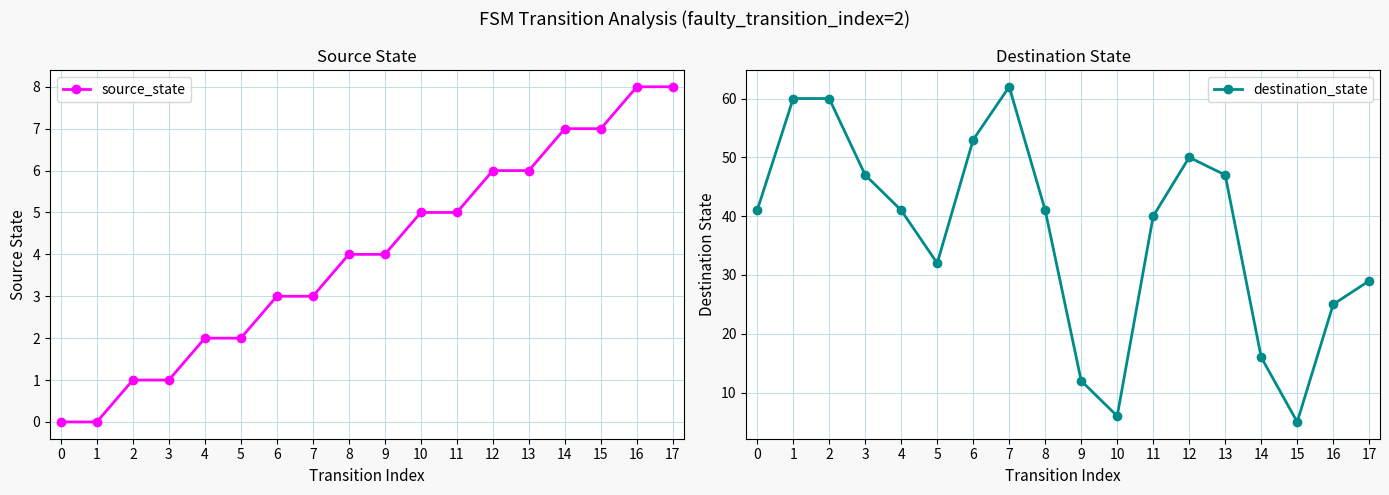

What is the sum of all destination_state values?

667